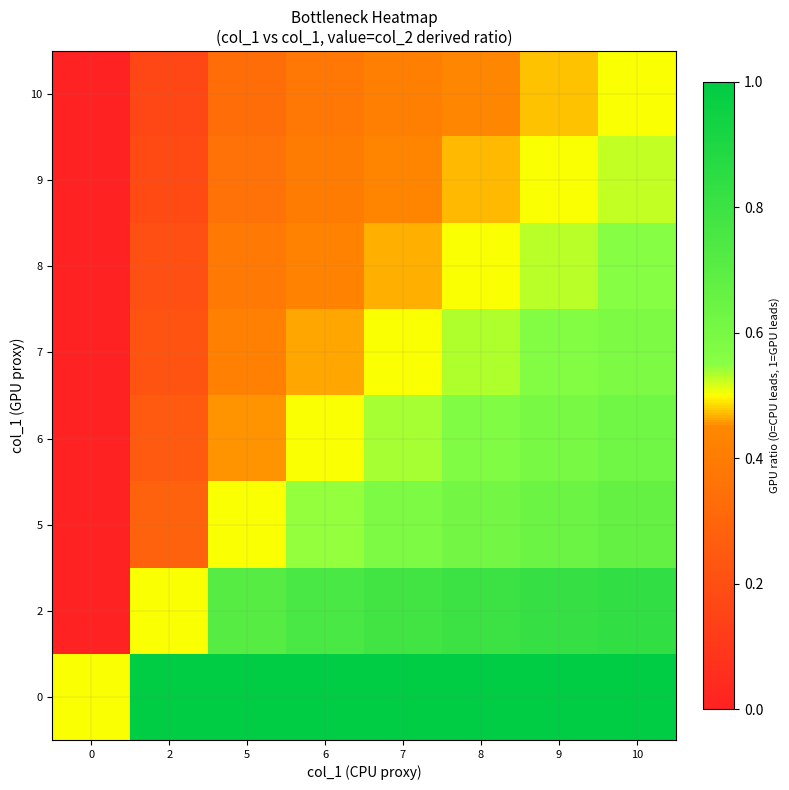

What is the spread (max minus min) of values at 9?

0.5